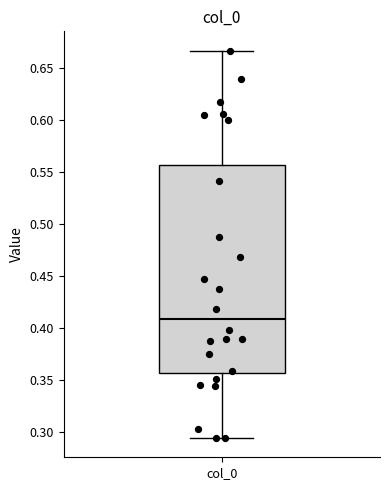

Where is the lower edge of the box for col_0 on the y-axis? The values are not printed on the chart, so give them approximately, as read against the axis.

0.355